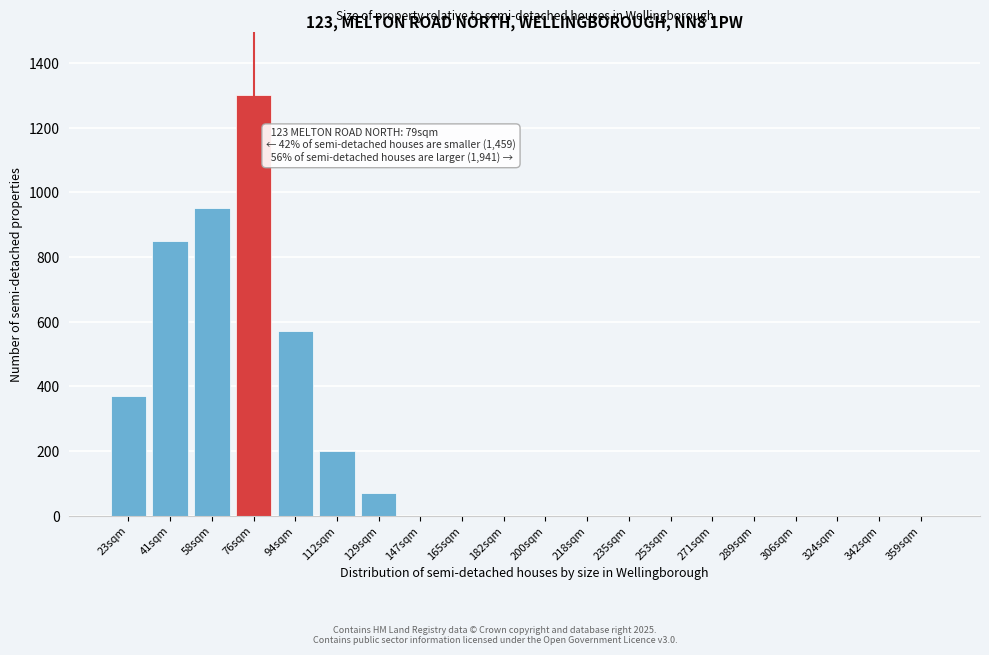

Reading right to left, what are all the values shown in this chart?

359sqm=0	342sqm=0	324sqm=0	306sqm=0	289sqm=0	271sqm=0	253sqm=0	235sqm=0	218sqm=0	200sqm=0	182sqm=0	165sqm=0	147sqm=0	129sqm=70	112sqm=200	94sqm=570	76sqm=1300	58sqm=950	41sqm=850	23sqm=370